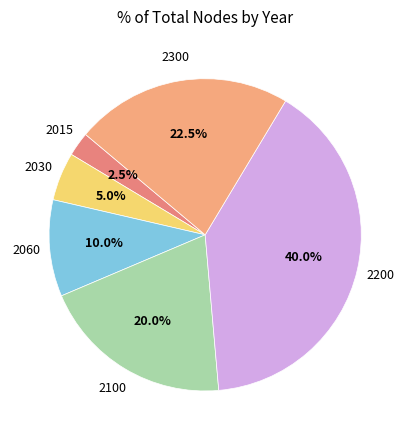

What is the largest slice in the pie chart?

2200